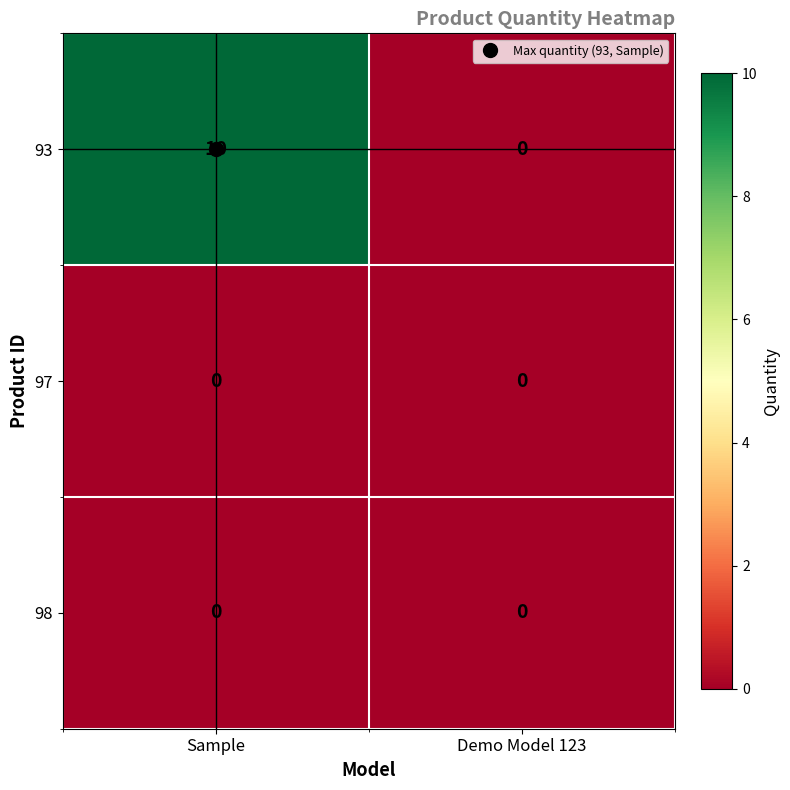

Which series has the largest range (max minus min)?

93